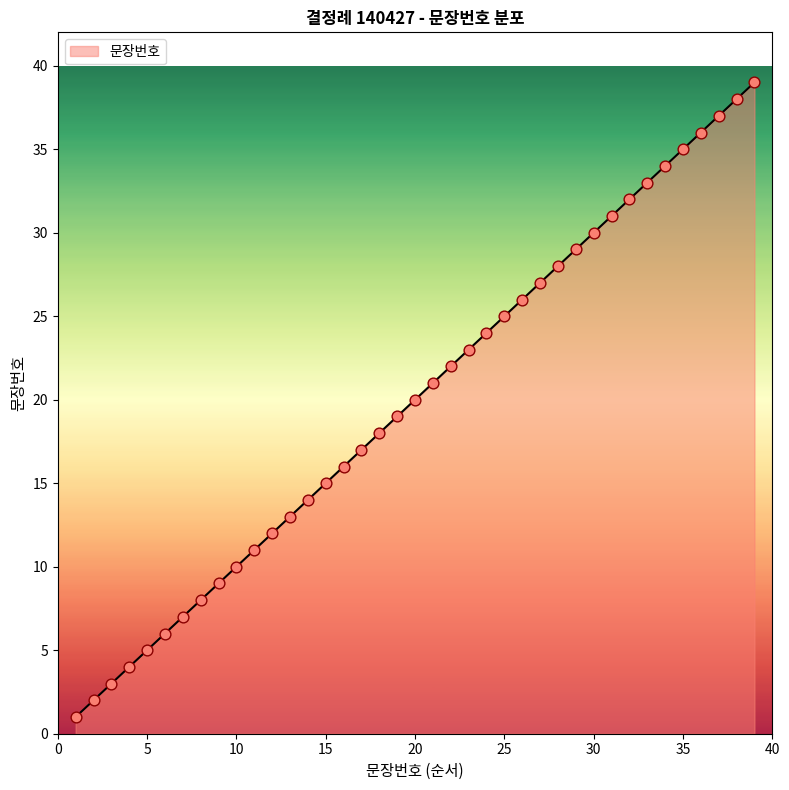

What is the greatest value displayed?

39